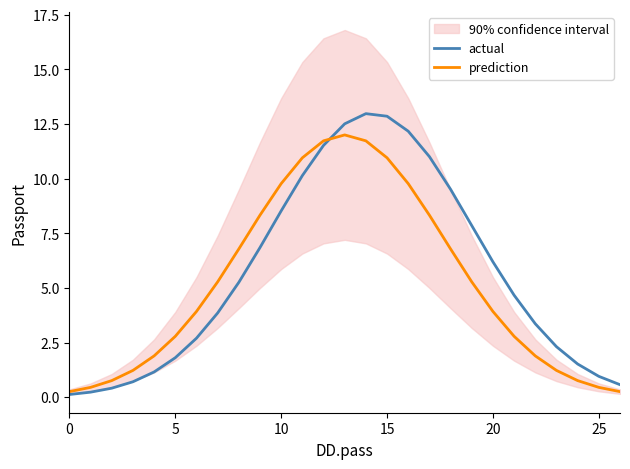

How many lines are shown in the chart?

2